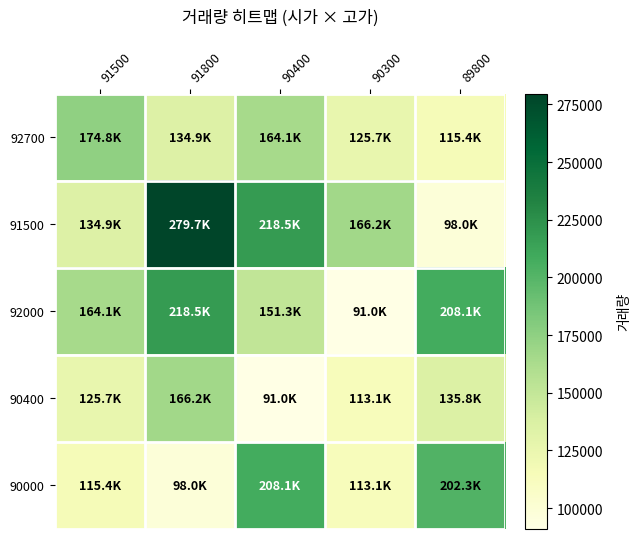

How many distinct data groups are displayed?

5